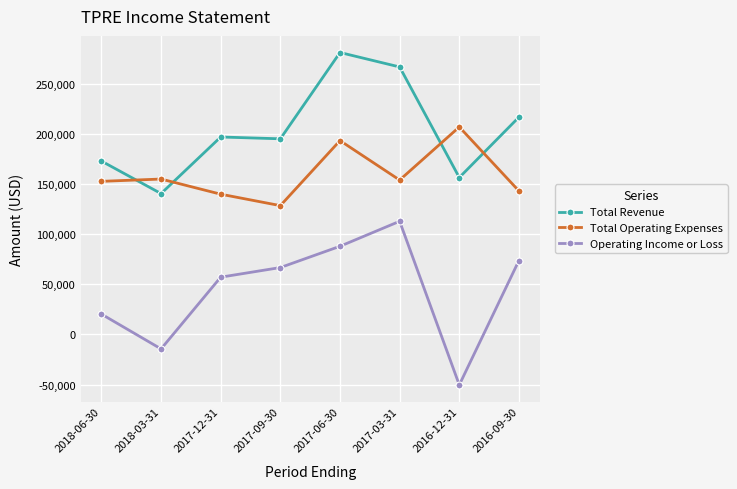

True or false: Operating Income or Loss and Total Revenue intersect in this chart.

False